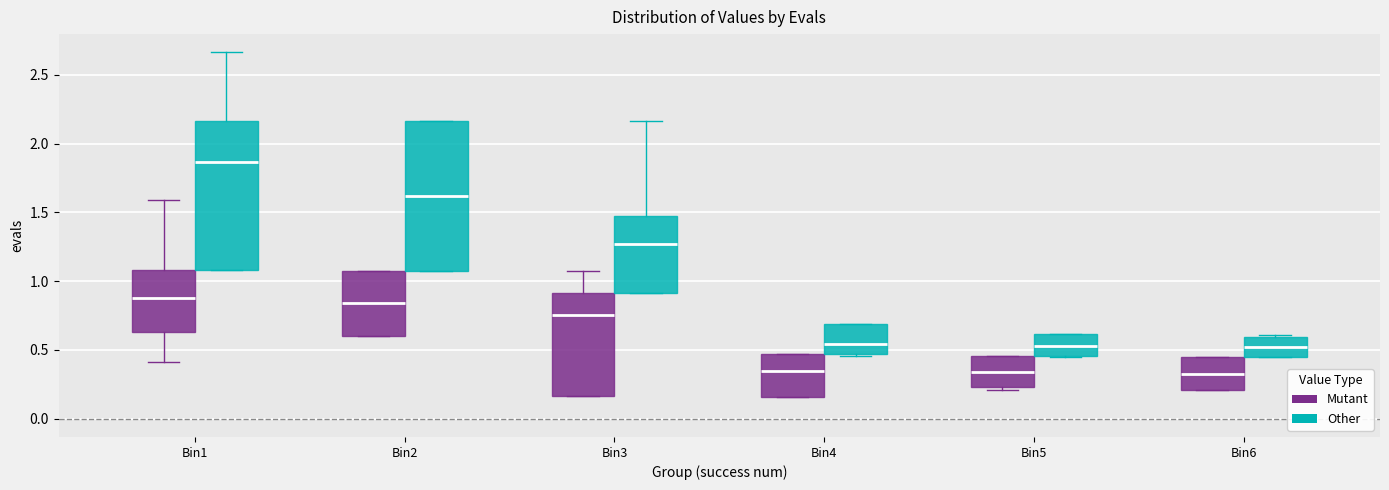

Reading left to right, read every box against the y-axis: the position of its median line, the range the box covers, and the ends of its whiskers. The values are not printed on the chart, so give them approximately, as read against the axis.

Bin1 (Mutant): median 0.90, box 0.65 to 1.10, whiskers 0.40 to 1.60
Bin1 (Other): median 1.85, box 1.10 to 2.15, whiskers 1.10 to 2.65
Bin2 (Mutant): median 0.85, box 0.60 to 1.05, whiskers 0.60 to 1.05
Bin2 (Other): median 1.60, box 1.05 to 2.15, whiskers 1.05 to 2.15
Bin3 (Mutant): median 0.75, box 0.15 to 0.90, whiskers 0.15 to 1.05
Bin3 (Other): median 1.25, box 0.90 to 1.45, whiskers 0.90 to 2.15
Bin4 (Mutant): median 0.35, box 0.15 to 0.45, whiskers 0.15 to 0.45
Bin4 (Other): median 0.55, box 0.45 to 0.70, whiskers 0.45 (just below the box's lower edge) to 0.70
Bin5 (Mutant): median 0.35, box 0.25 to 0.45, whiskers 0.20 to 0.45
Bin5 (Other): median 0.55, box 0.45 to 0.60, whiskers 0.45 to 0.60
Bin6 (Mutant): median 0.35, box 0.20 to 0.45, whiskers 0.20 to 0.45
Bin6 (Other): median 0.50, box 0.45 to 0.60, whiskers 0.45 to 0.60